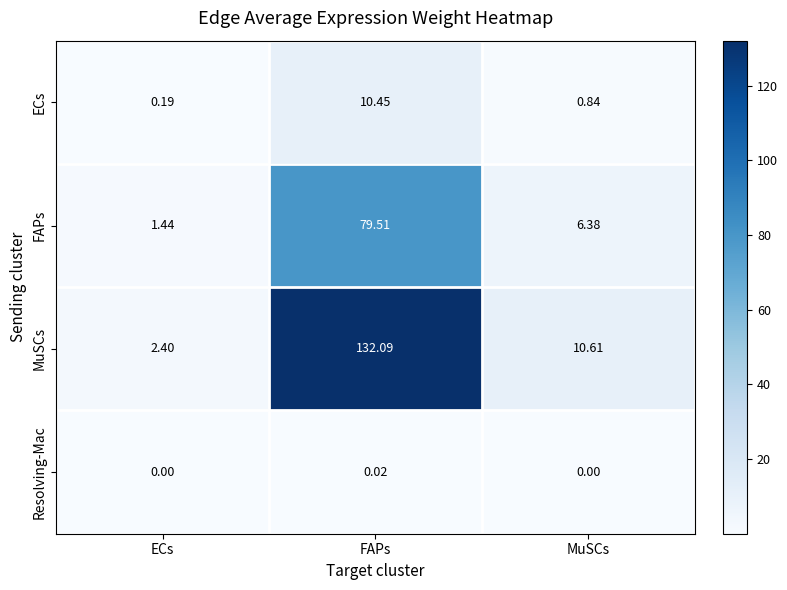

Which series changed the most between ECs and MuSCs?

MuSCs